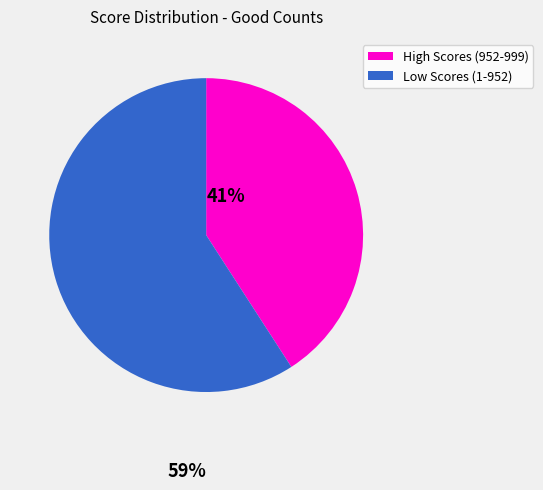

Is there any slice that represents more than half of the pie?

Yes